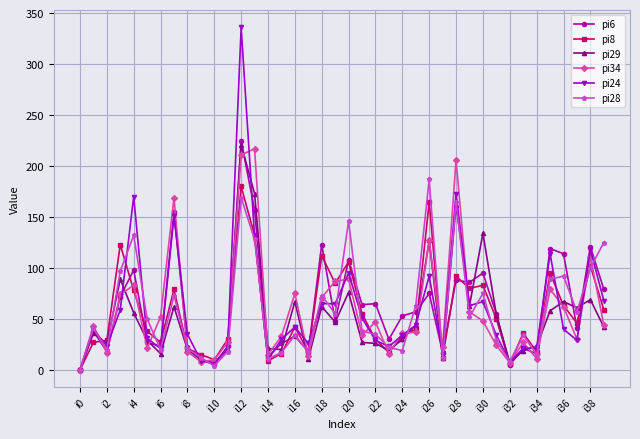

How many lines are shown in the chart?

6